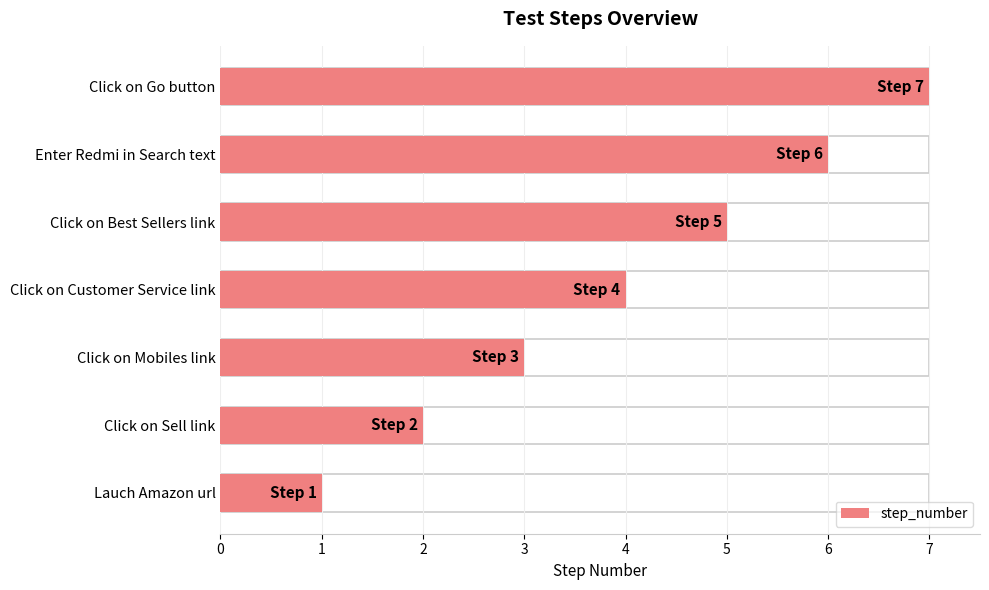

Reading left to right, extract all data points from this chart.

0=1	1=2	2=3	3=4	4=5	5=6	6=7